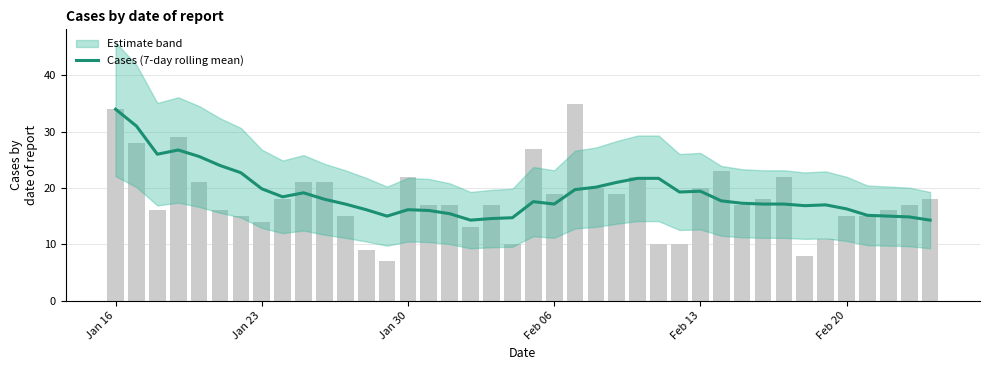

What is the ratio of the value at 28 to the value at Feb 13?

0.8